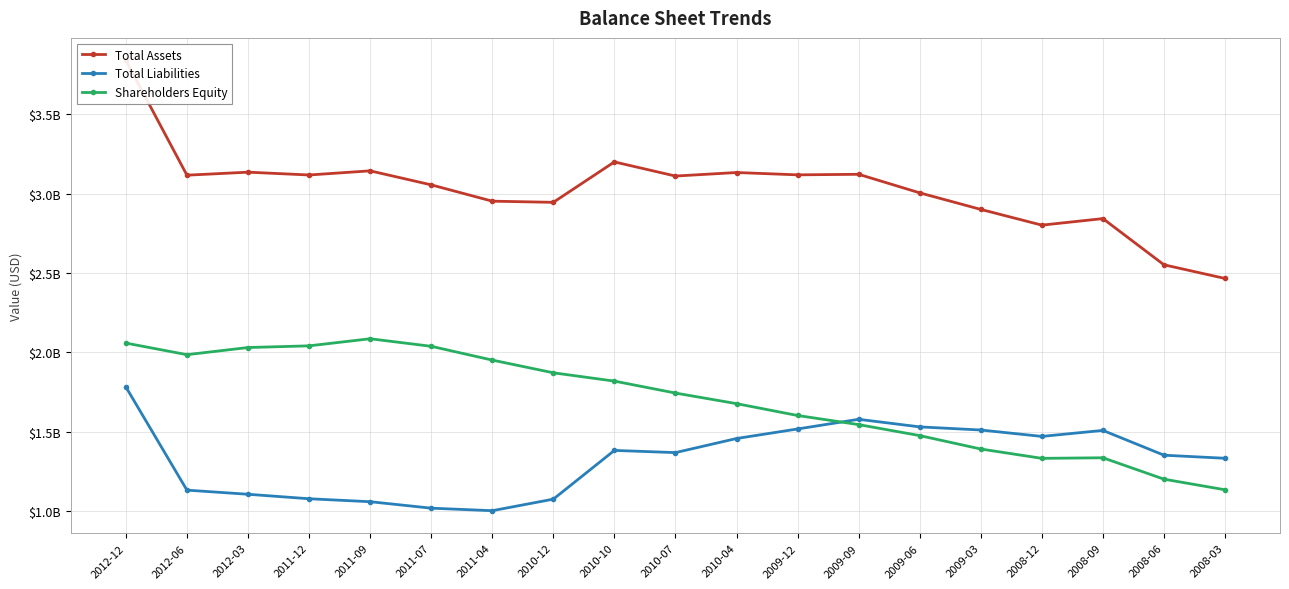

True or false: Shareholders Equity has a value of 1742998000 at 2010-07.

True